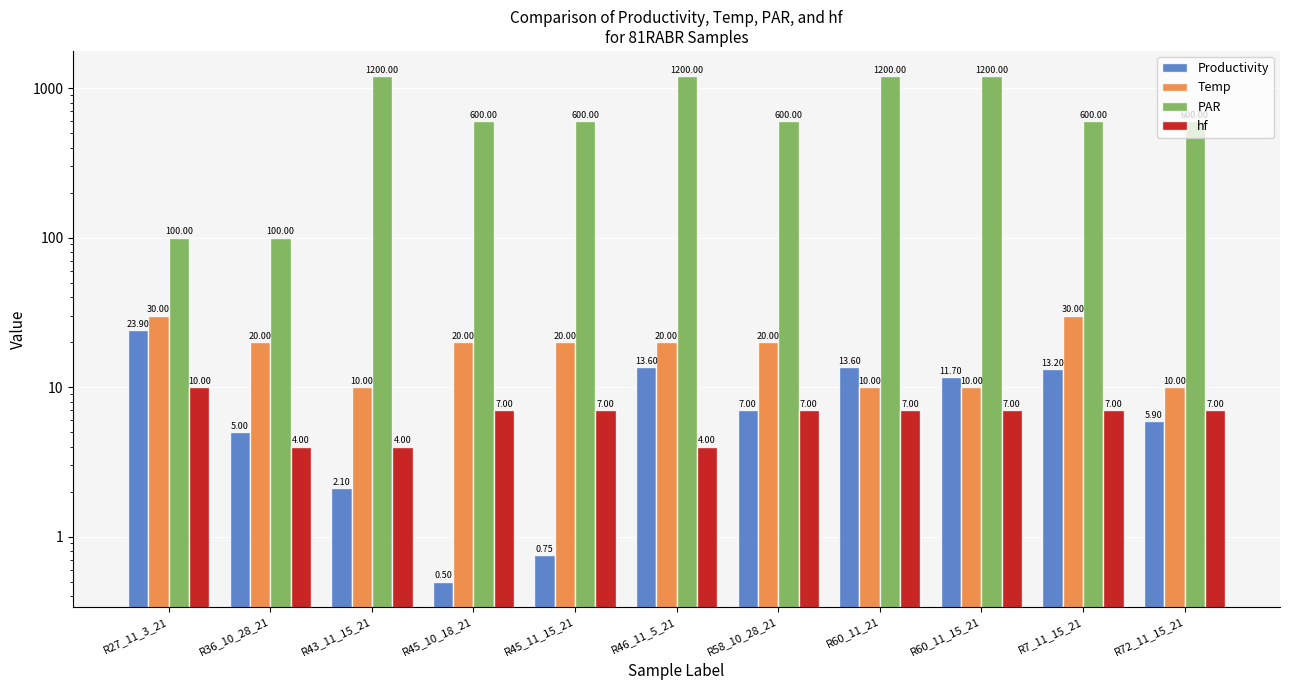

Is it true that PAR equals 135.5 at R36_10_28_21?

False